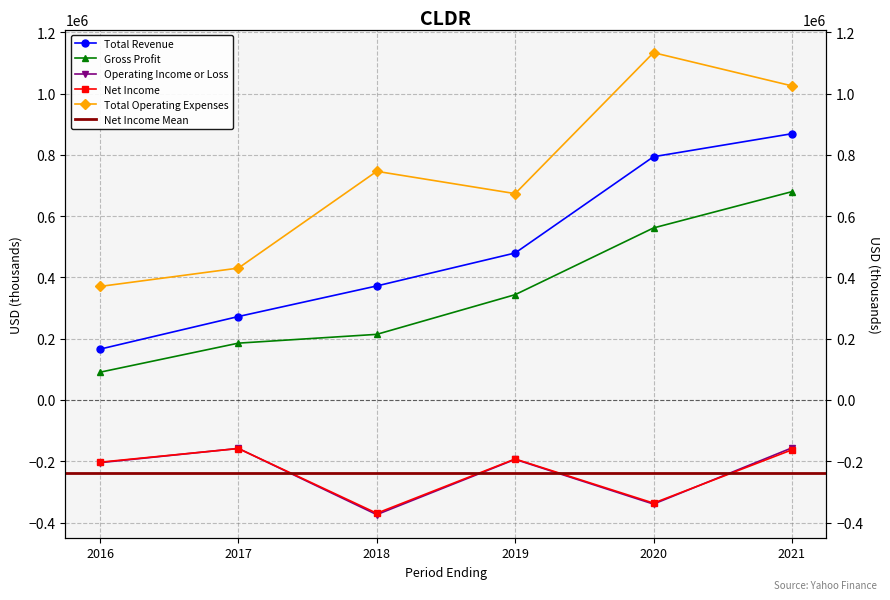

Rank the categories by Total Operating Expenses value from highest to lowest.

2020, 2021, 2018, 2019, 2017, 2016